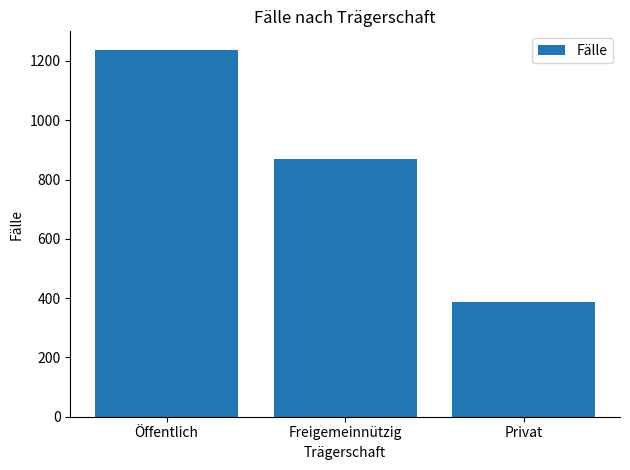

List the labels in order of value, largest first.

Öffentlich, Freigemeinnützig, Privat